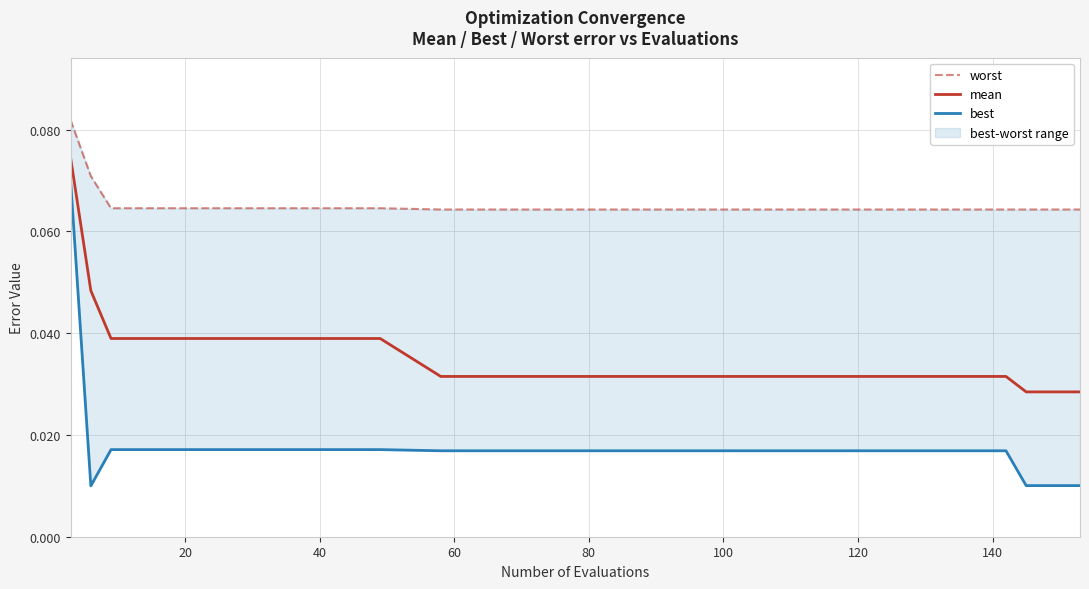

How many data points does each series have?

18